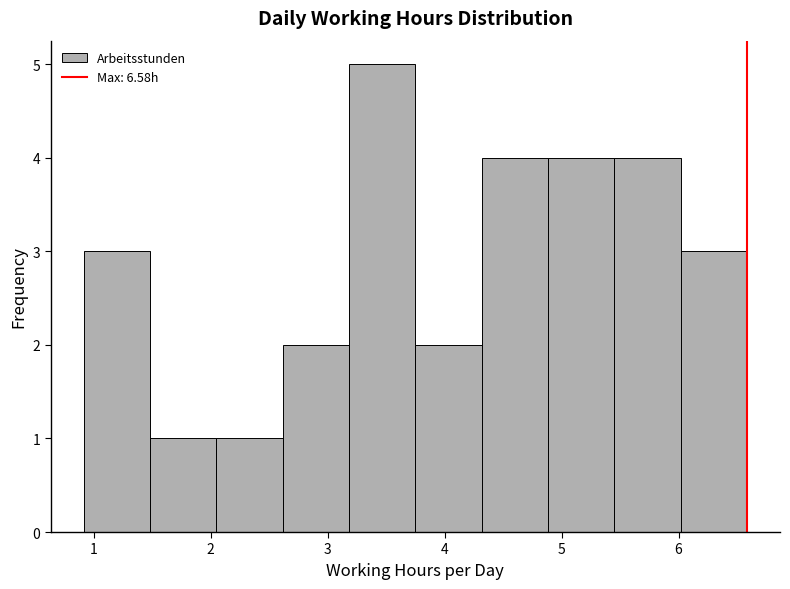

Reading left to right, transcribe this chart: for each bar, give the range it covers on the x-axis and its height. Neither the bar edges nor the heights are printed on the chart, so give them approximately, as read against the axes.

0.9 to 1.5: 3
1.5 to 2.1: 1
2.1 to 2.6: 1
2.6 to 3.2: 2
3.2 to 3.8: 5
3.8 to 4.3: 2
4.3 to 4.9: 4
4.9 to 5.5: 4
5.5 to 6.0: 4
6.0 to 6.6: 3